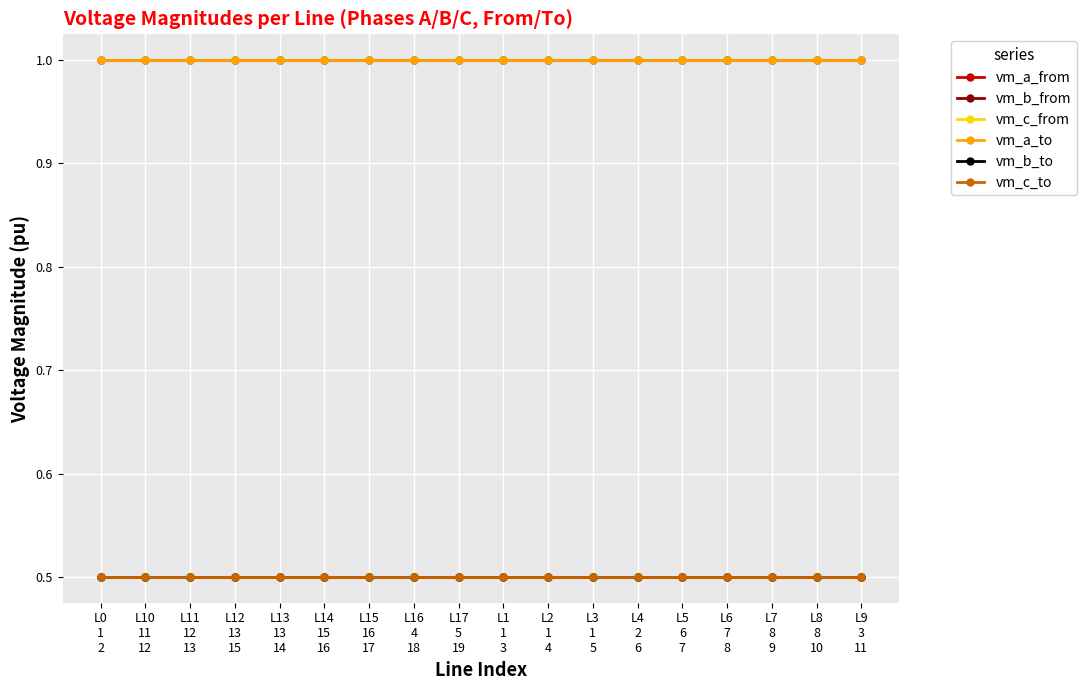

What are all the series names shown in the legend?

vm_a_from, vm_b_from, vm_c_from, vm_a_to, vm_b_to, vm_c_to